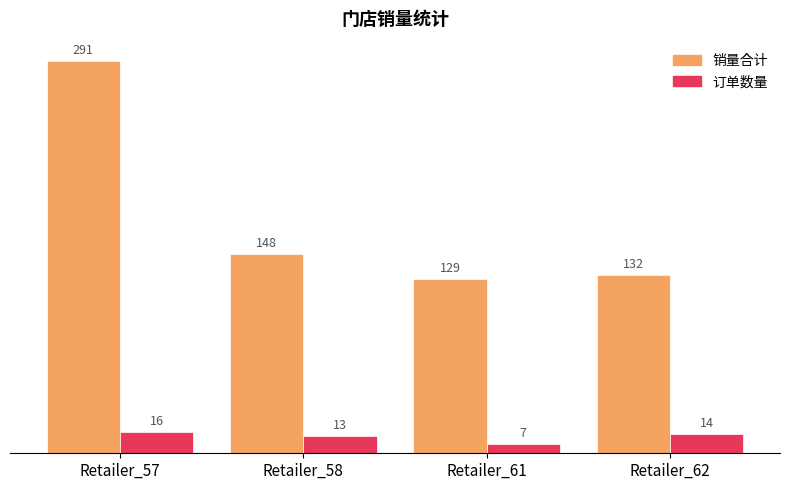

Which category has the highest value across all series?

Retailer_57